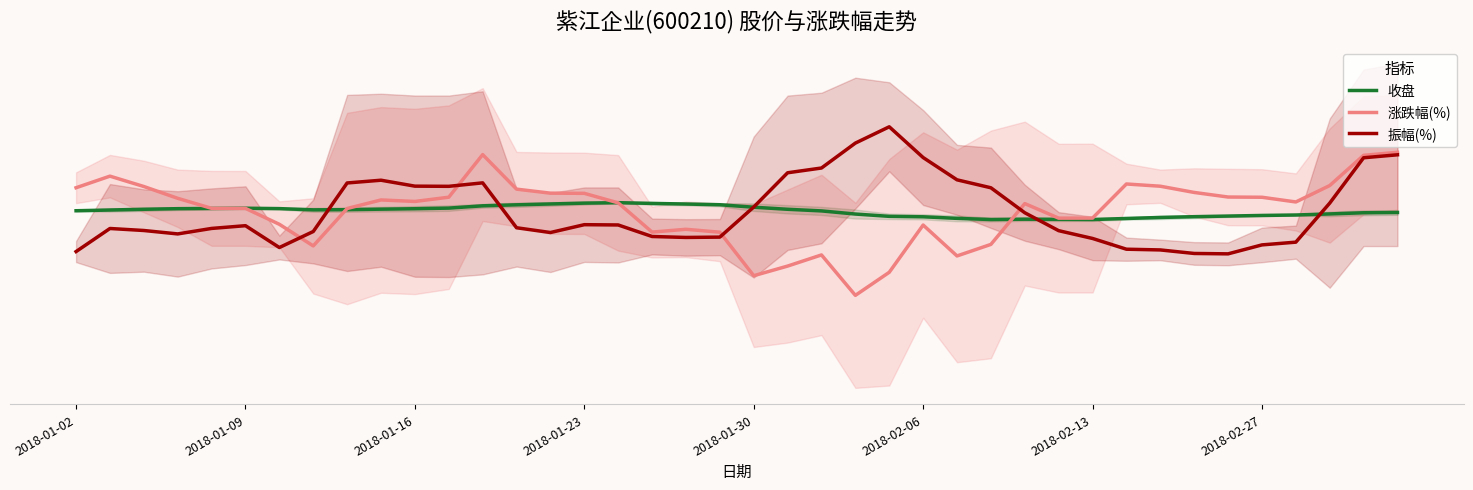

At how many categories does at least one series exceed 1?

40